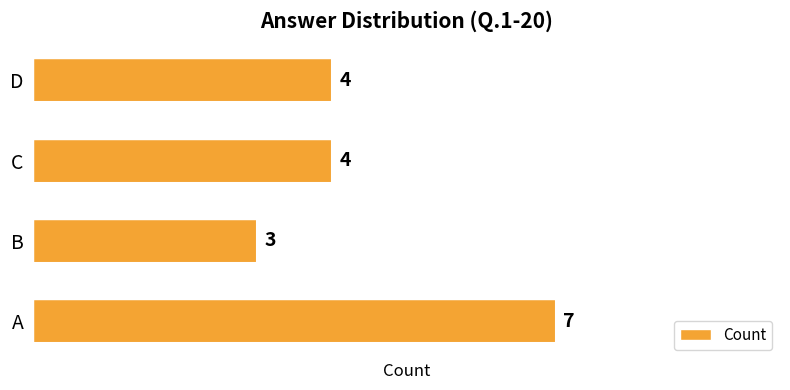

Between A and B, which is larger?

A